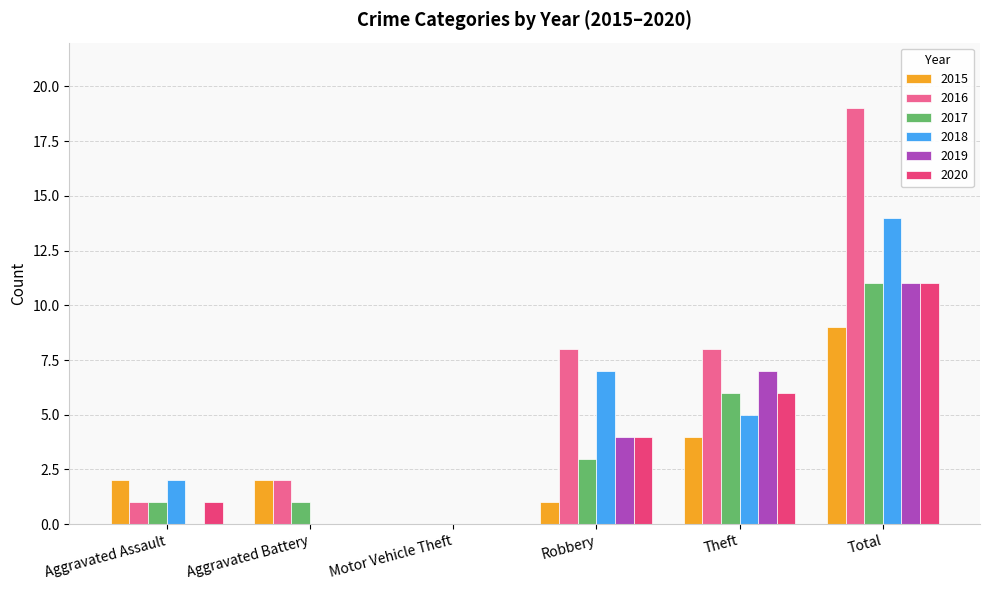

Is it true that 2020 equals 9 at Theft?

False